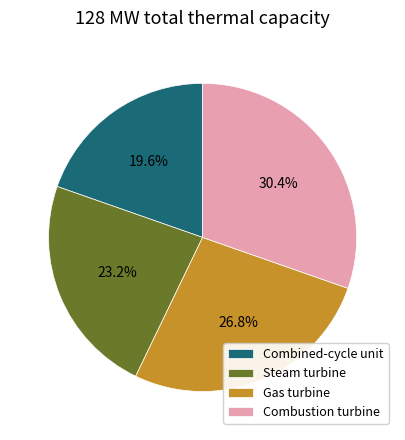

Count the number of slices in the pie.

4